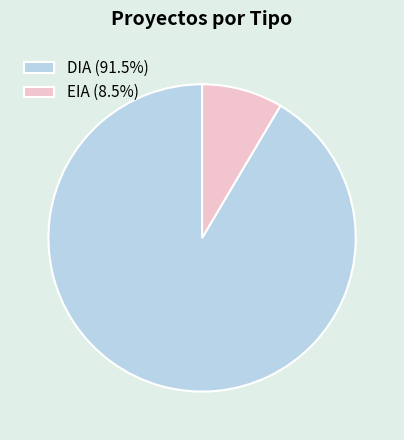

Does DIA (91.5%) account for over 50% of the chart?

Yes